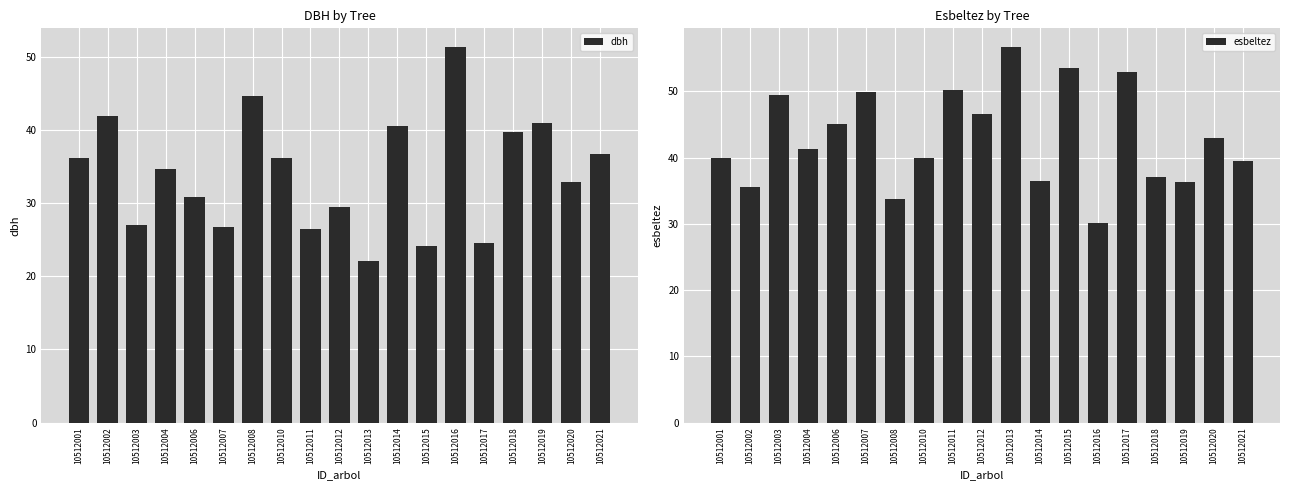

Reading left to right, extract all data points from this chart.

dbh: 36.2	41.8	27.0	34.7	30.8	26.8	44.7	36.1	26.5	29.5	22.1	40.5	24.1	51.3	24.6	39.7	40.9	32.9	36.6
esbeltez: 40.0	35.6	49.5	41.2	45.1	49.9	33.8	40.0	50.2	46.6	56.7	36.5	53.6	30.1	52.9	37.1	36.3	42.9	39.5